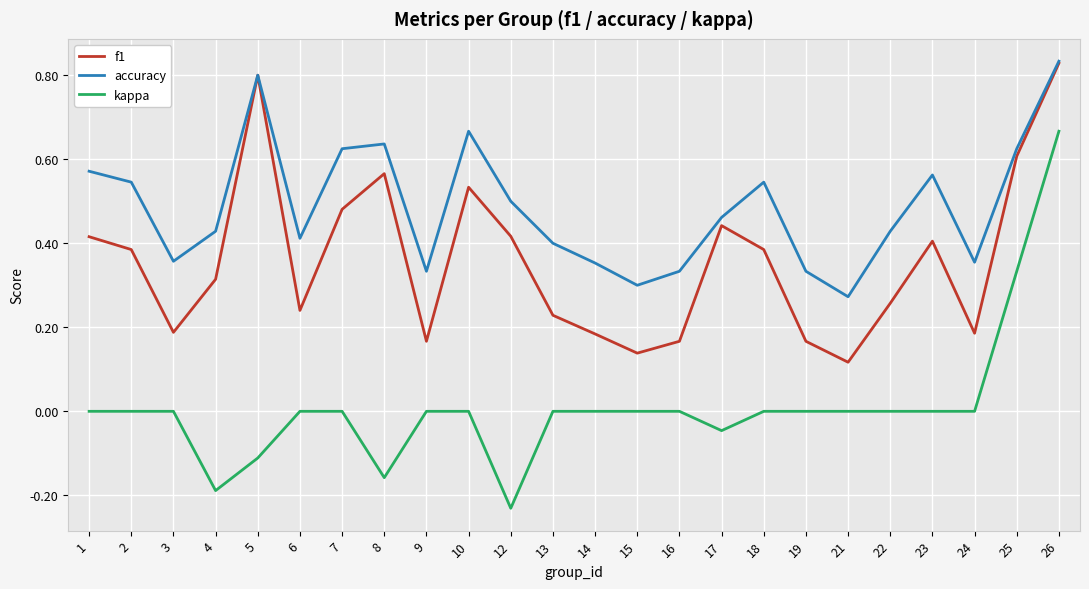

The kappa series shows 0.3 at 24. True or false?

False